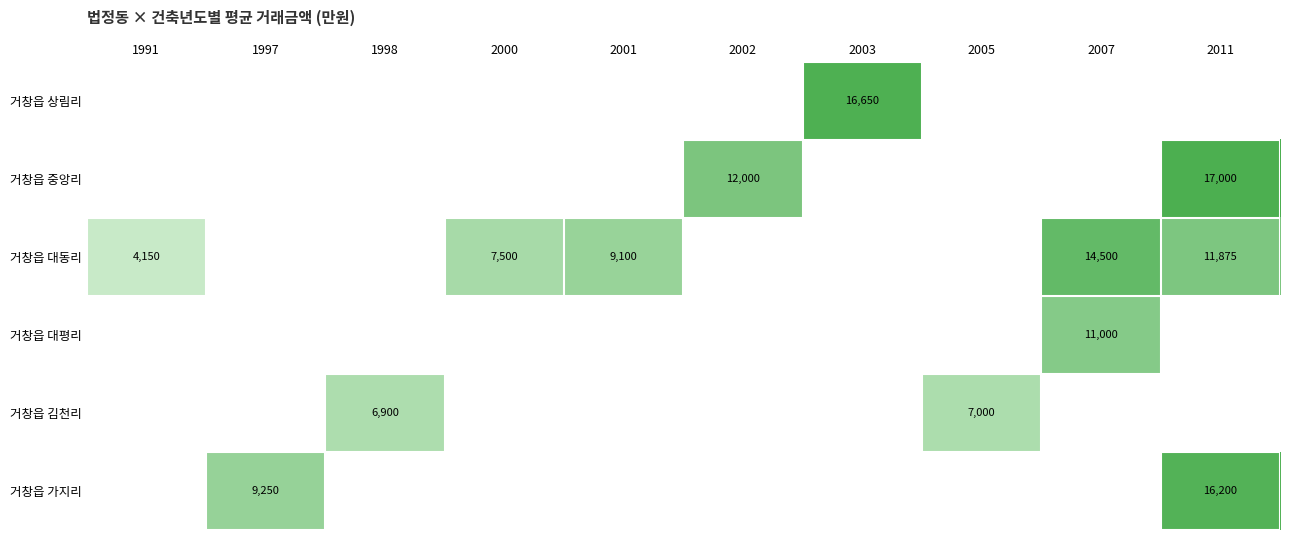

Is it true that 거창읍 대동리 equals 11875 at 2011?

True